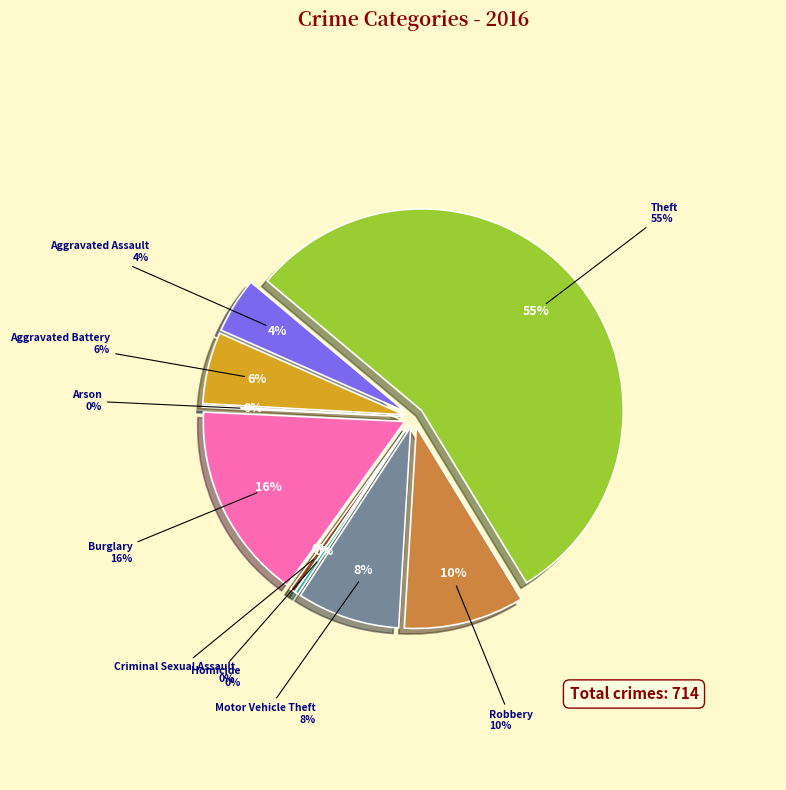

To the nearest percent, what is the average slice percentage?

11%